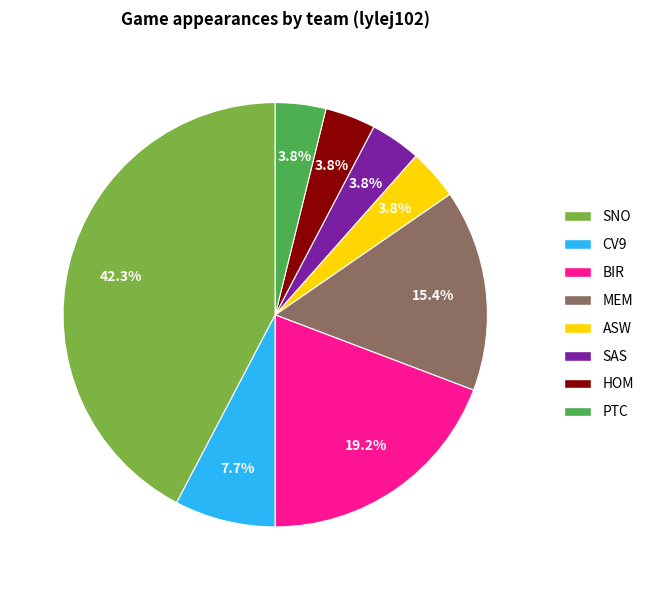

True or false: SAS accounts for 4% of the total.

True